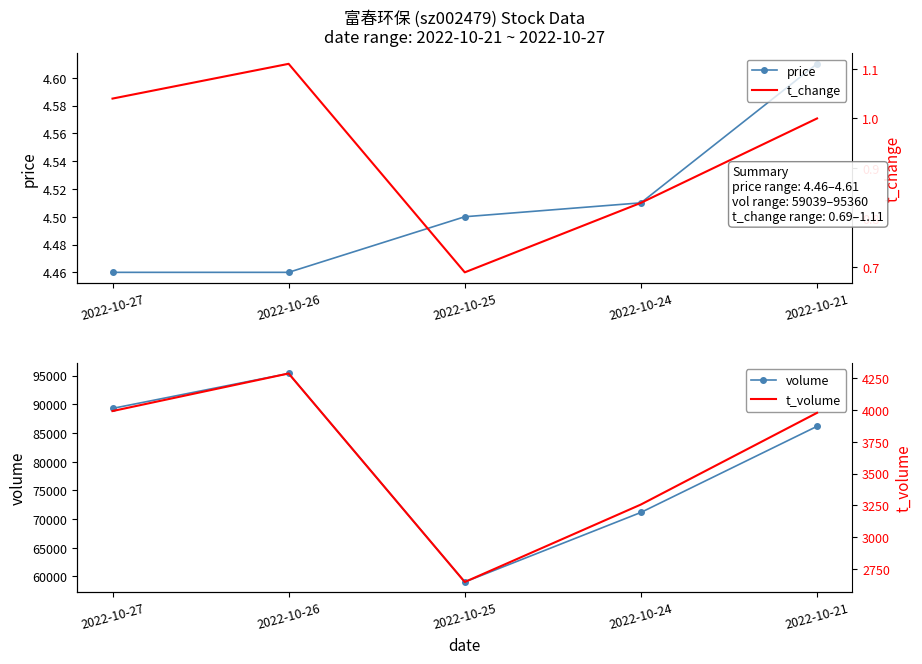

What is the maximum value for t_change?

1.1